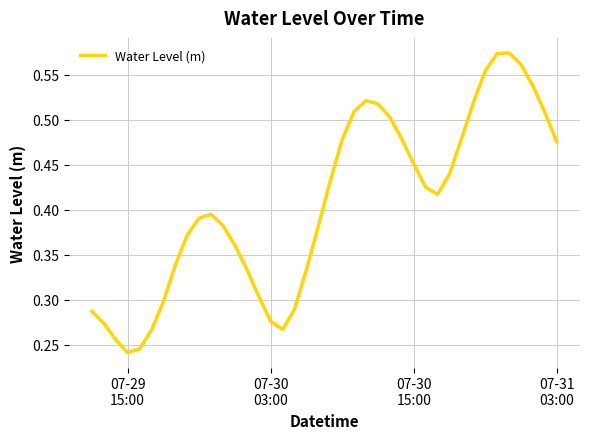

What is the minimum value shown in the chart?

0.2